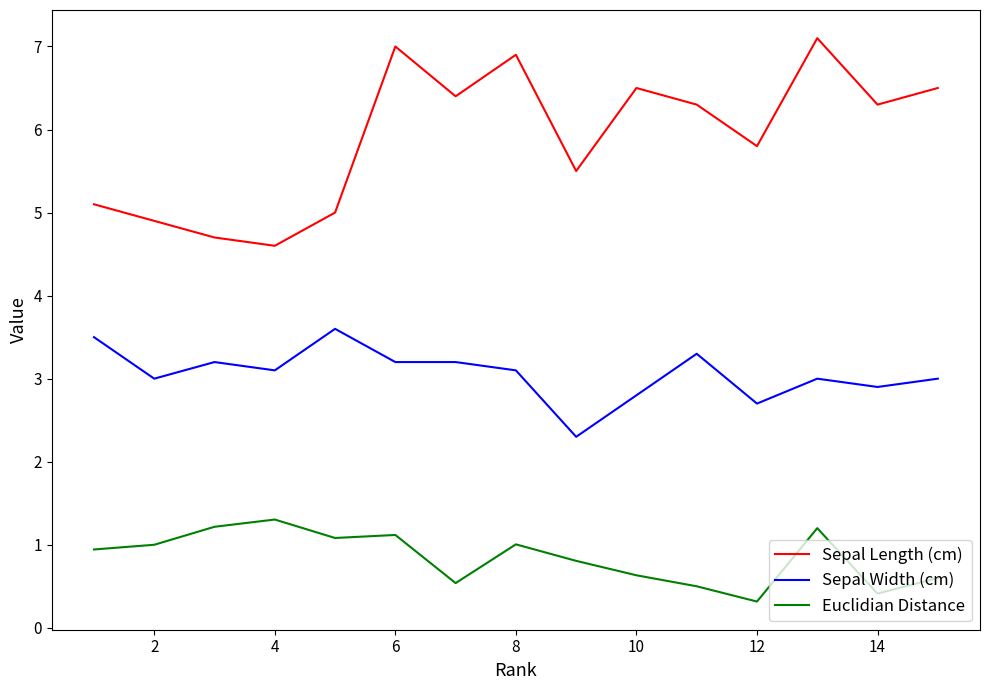

True or false: Sepal Length (cm) and Sepal Width (cm) cross at least once.

False